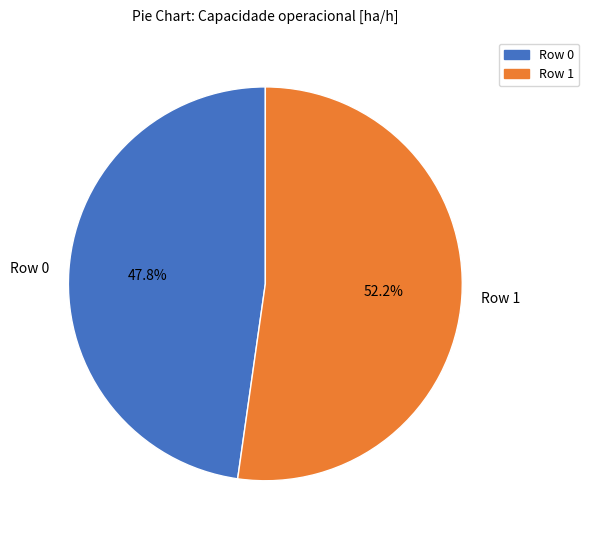

The Row 0 slice represents 48% of the pie. True or false?

True